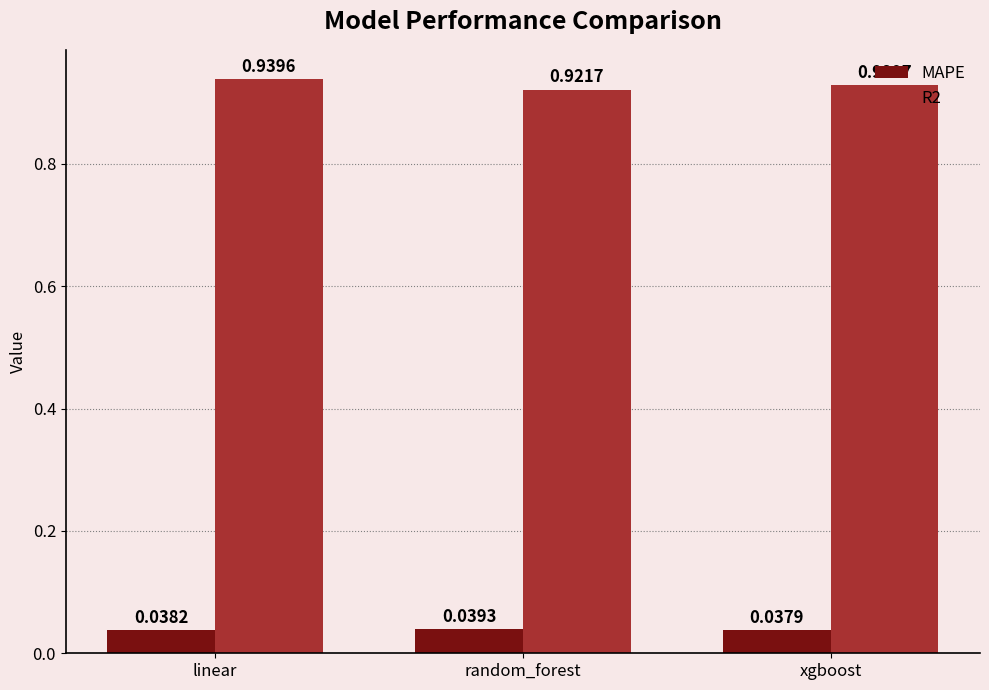

Where is MAPE nearest to the value 0?

xgboost